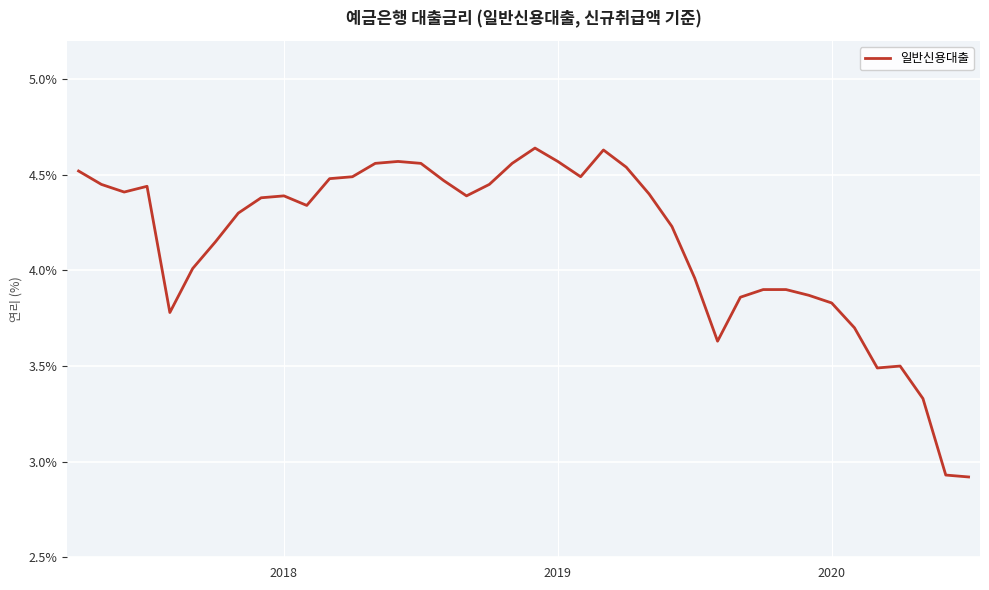

What is the difference between the maximum and minimum values?

1.7